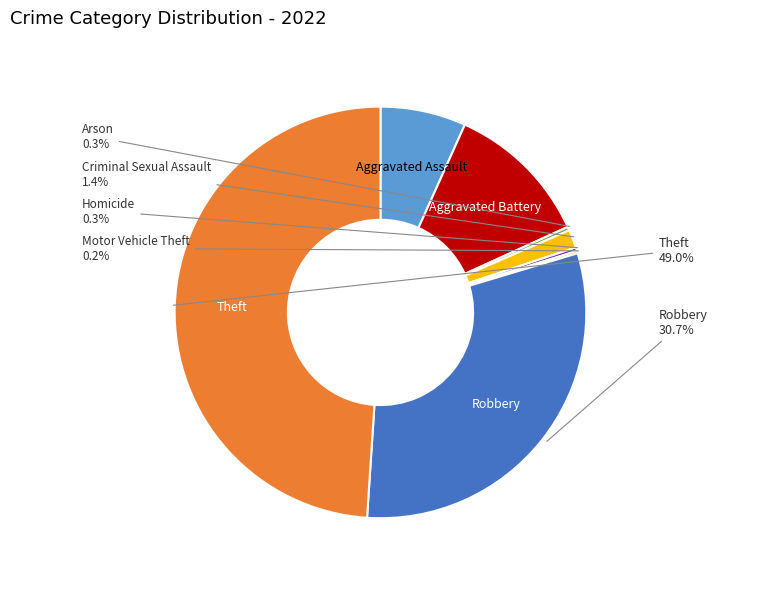

Between Homicide and Criminal Sexual Assault, which is larger?

Criminal Sexual Assault